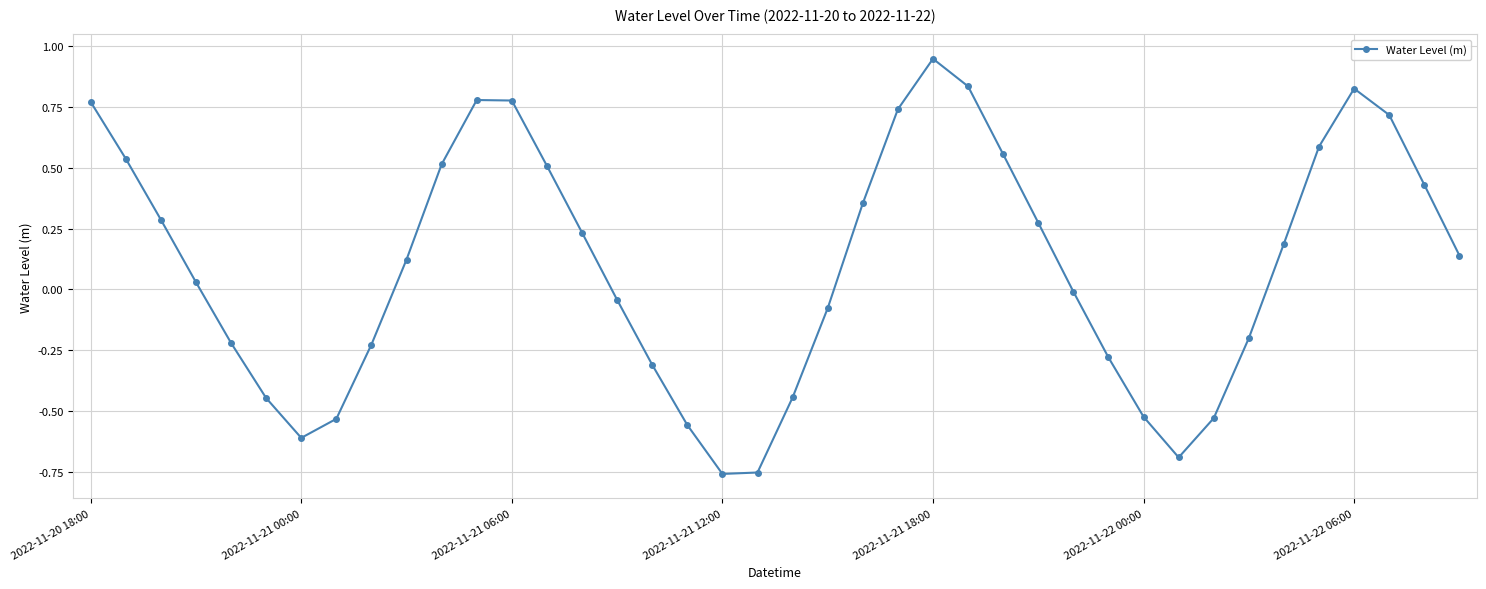

How many interior local peaks (higher than both neighbors) does the data have?

3